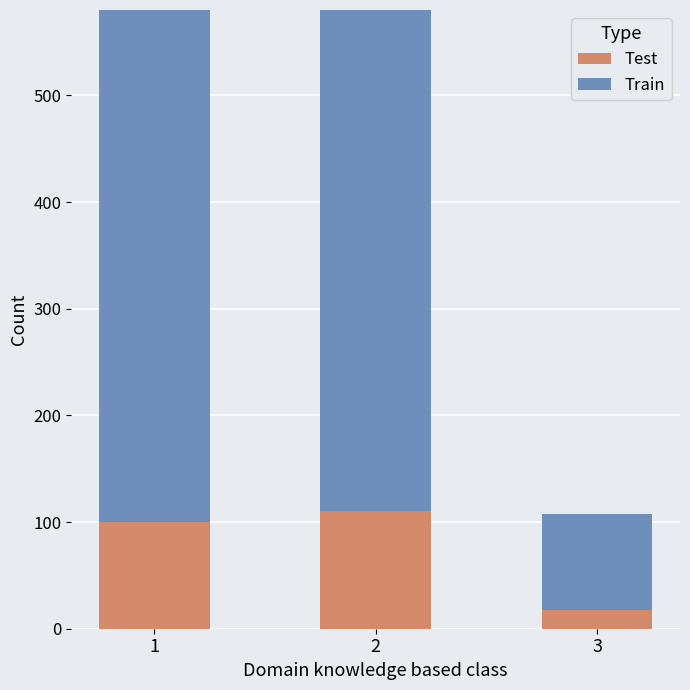

Rank the categories by Train value from highest to lowest.

2, 1, 3